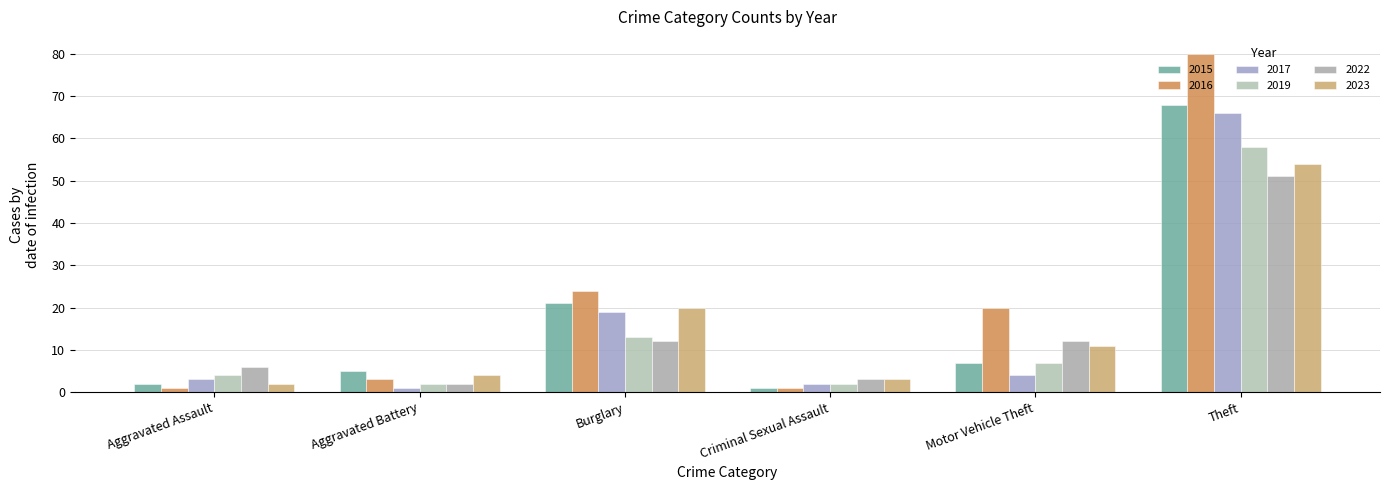

Count the number of data series in this chart.

6